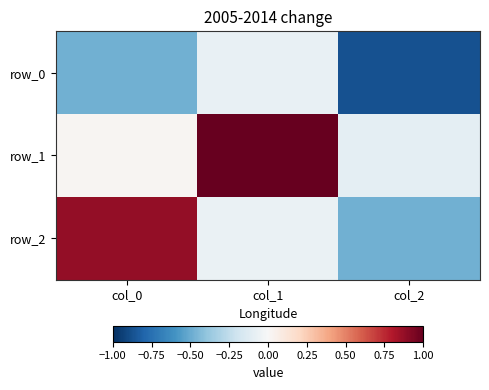

At which label is row_0 closest to 0?

col_1